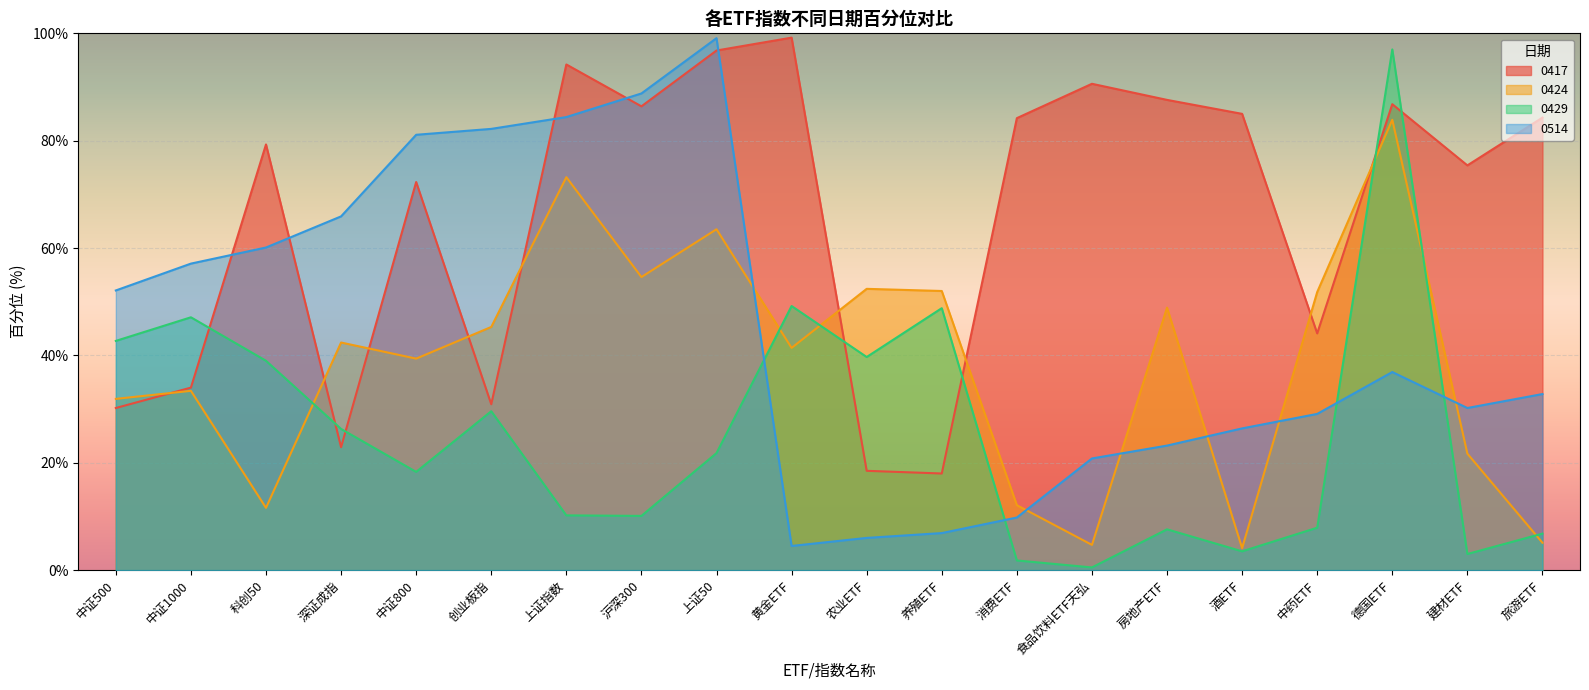

List the labels in order of 0514 value, largest first.

上证50, 沪深300, 上证指数, 创业板指, 中证800, 深证成指, 科创50, 中证1000, 中证500, 德国ETF, 旅游ETF, 建材ETF, 中药ETF, 酒ETF, 房地产ETF, 食品饮料ETF天弘, 消费ETF, 养殖ETF, 农业ETF, 黄金ETF